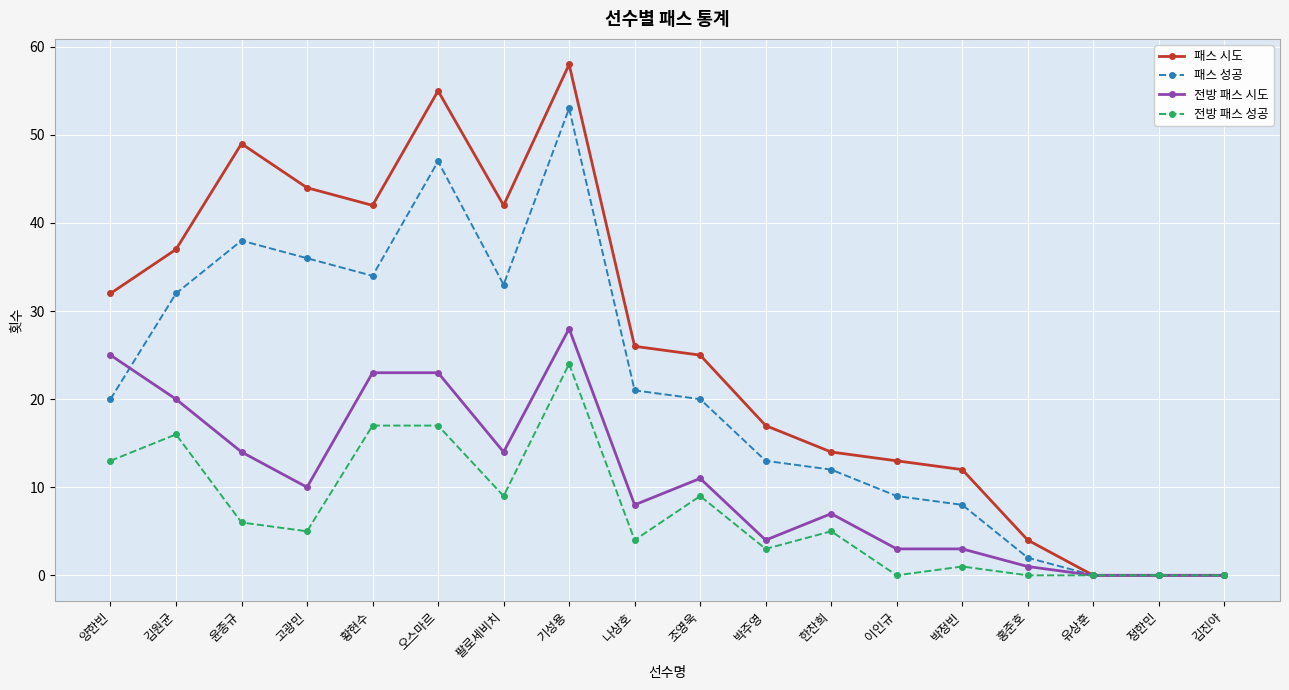

Which series has the largest range (max minus min)?

패스 시도